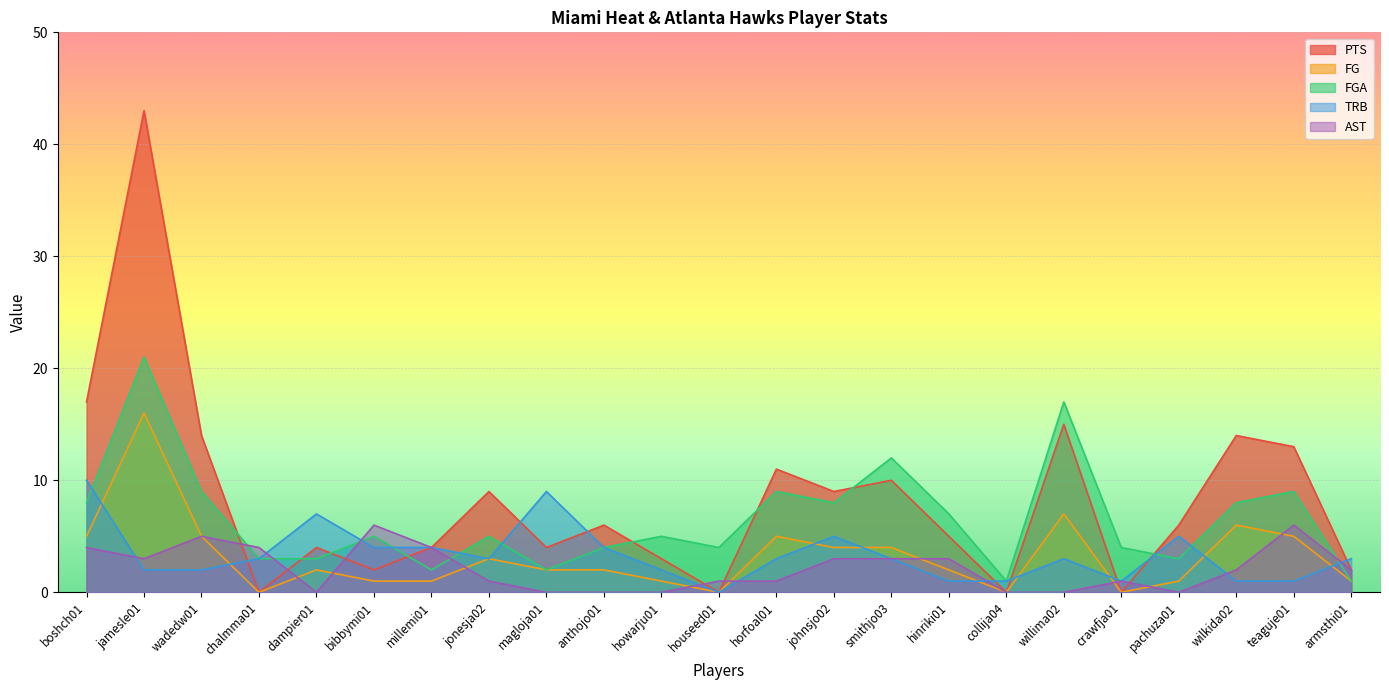

Is it true that FGA equals 8 at boshch01?

True